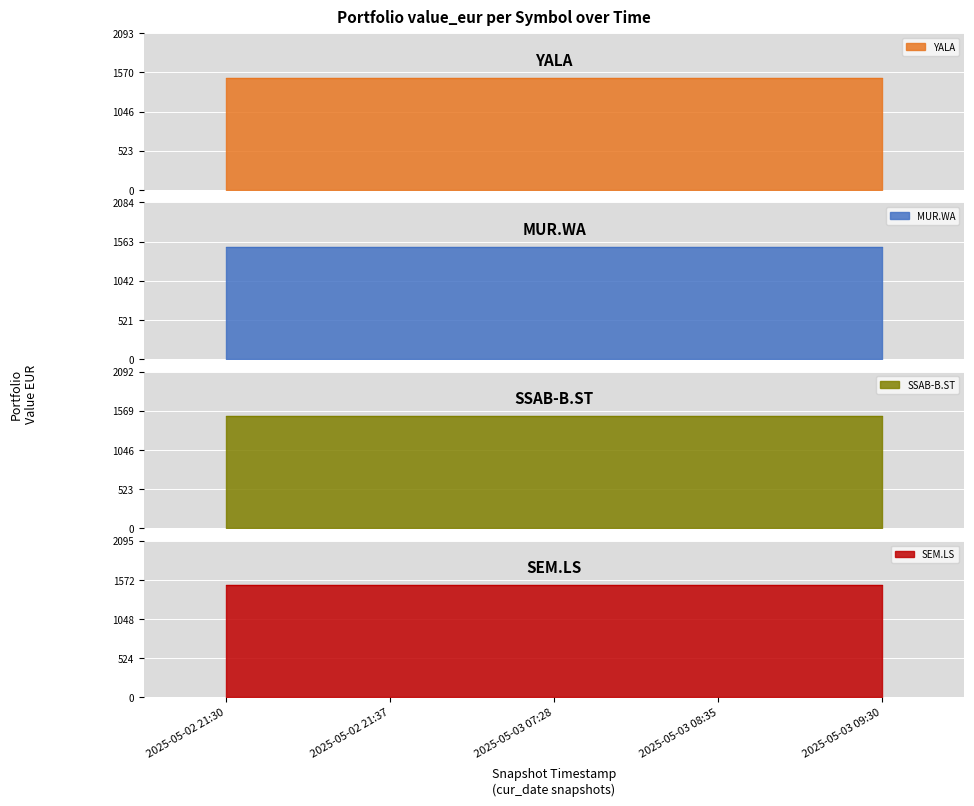

The MUR.WA series shows 1488.5 at 2025-05-03 08:35. True or false?

True